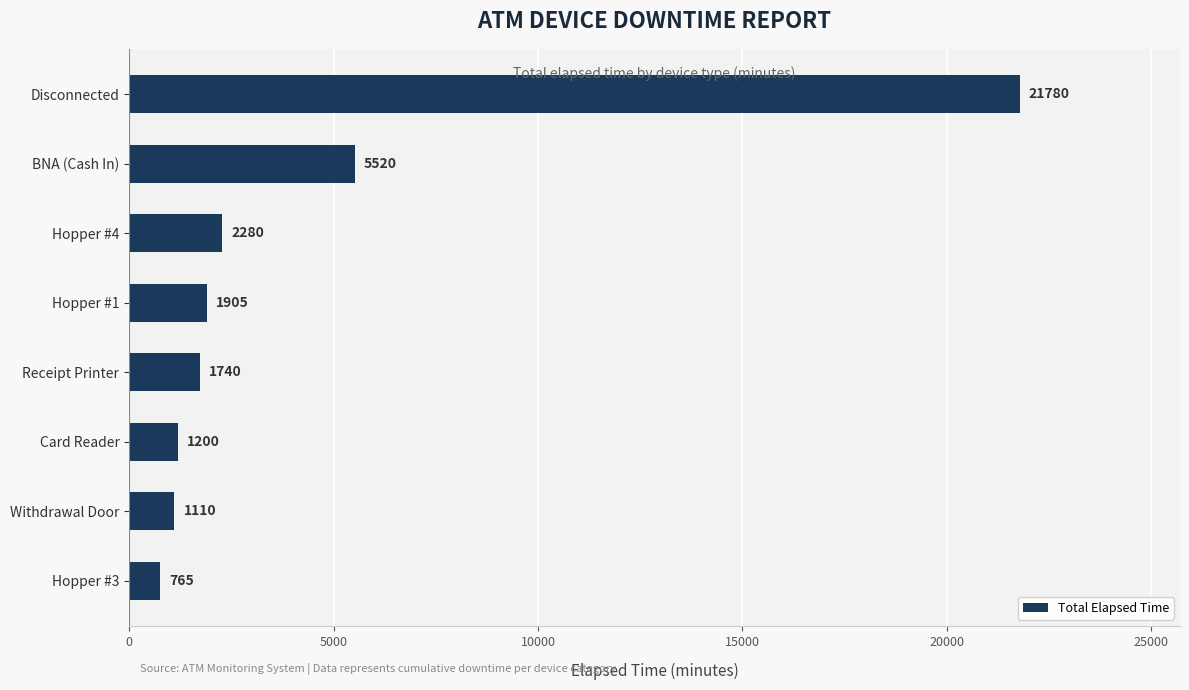

How many categories are shown in the chart?

8